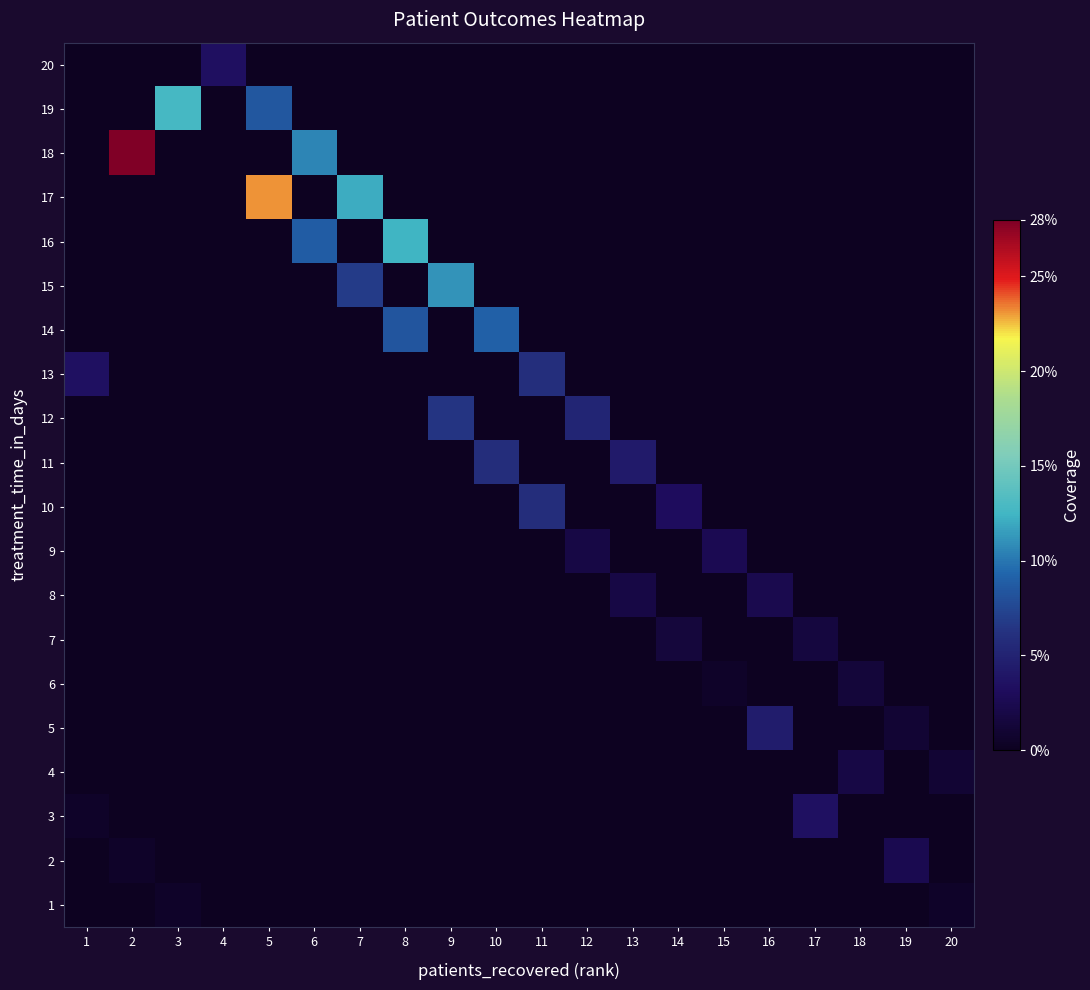

List the series in order of their peak value, highest first.

18, 17, 19, 16, 15, 14, 12, 13, 11, 10, 5, 3, 20, 9, 2, 8, 4, 7, 6, 1